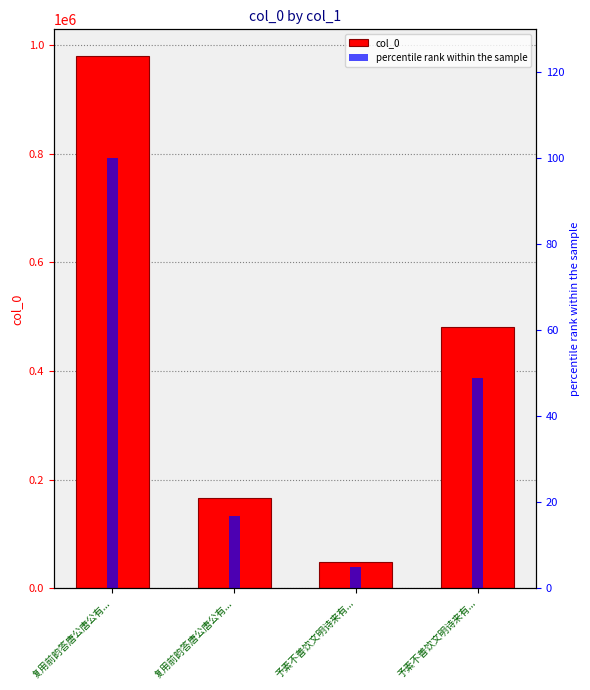

The value of col_0 at 予素不善饮文明诗来有... is 48491.0. True or false?

True